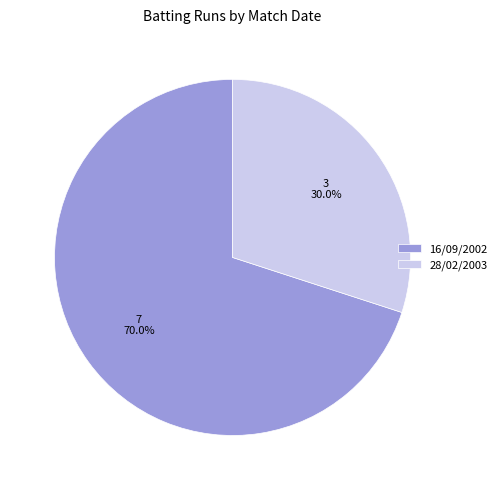

To the nearest percent, what is the difference between the largest and smallest slice percentages?

40%